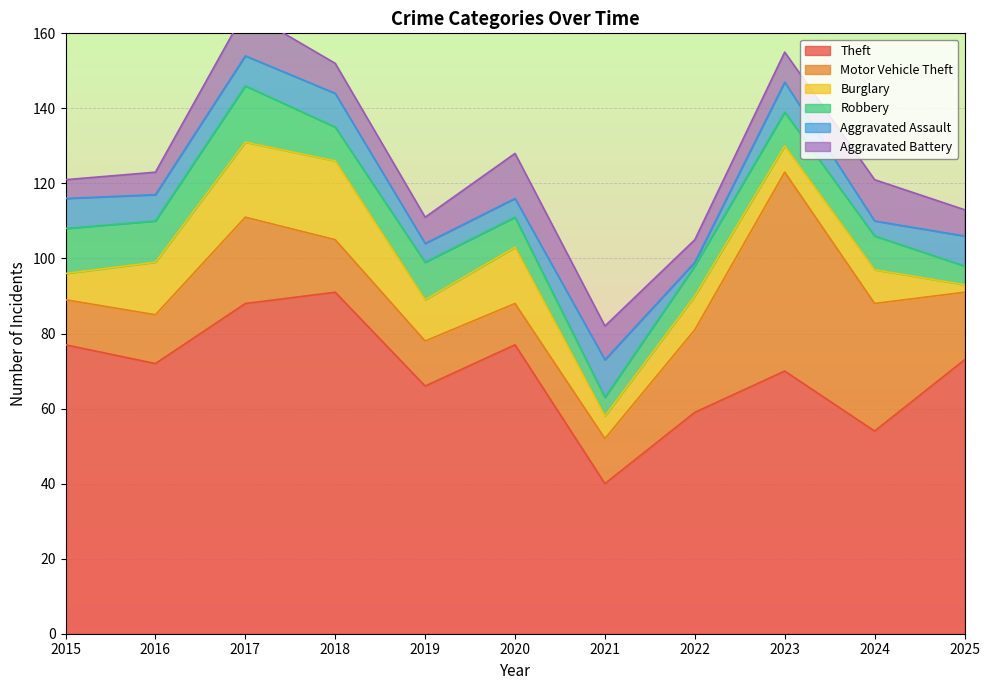

At which label is Burglary closest to 11?

2019